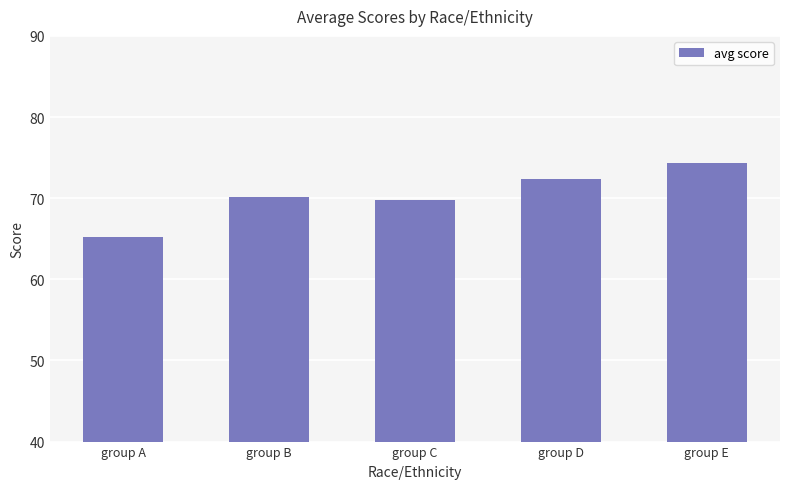

What is the smallest value displayed?

65.2